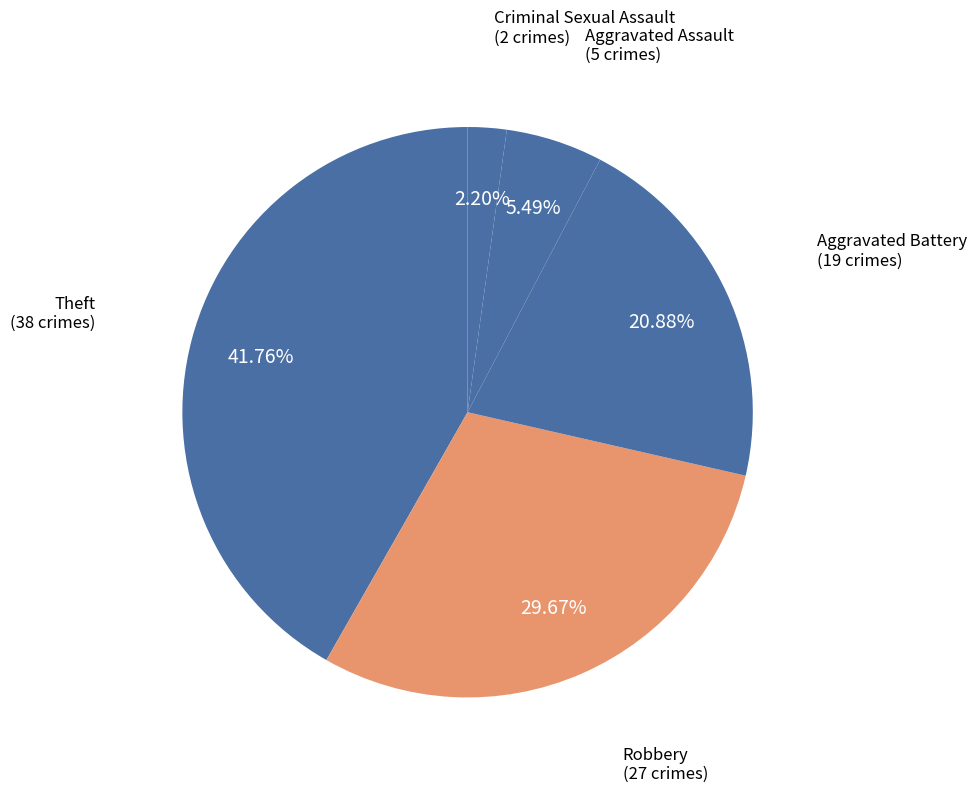

How many slices are in this pie chart?

5